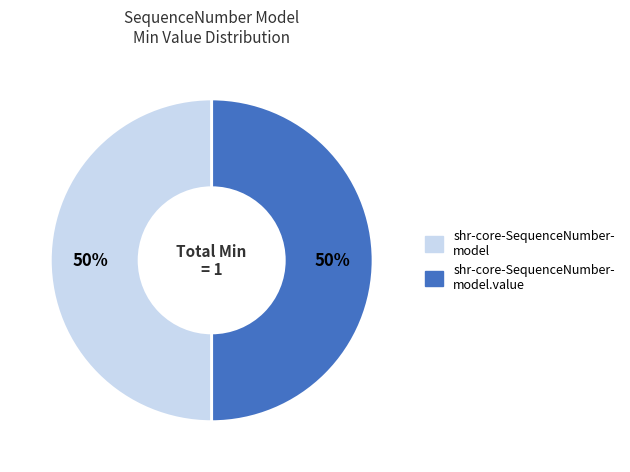

How many slices are in this pie chart?

2